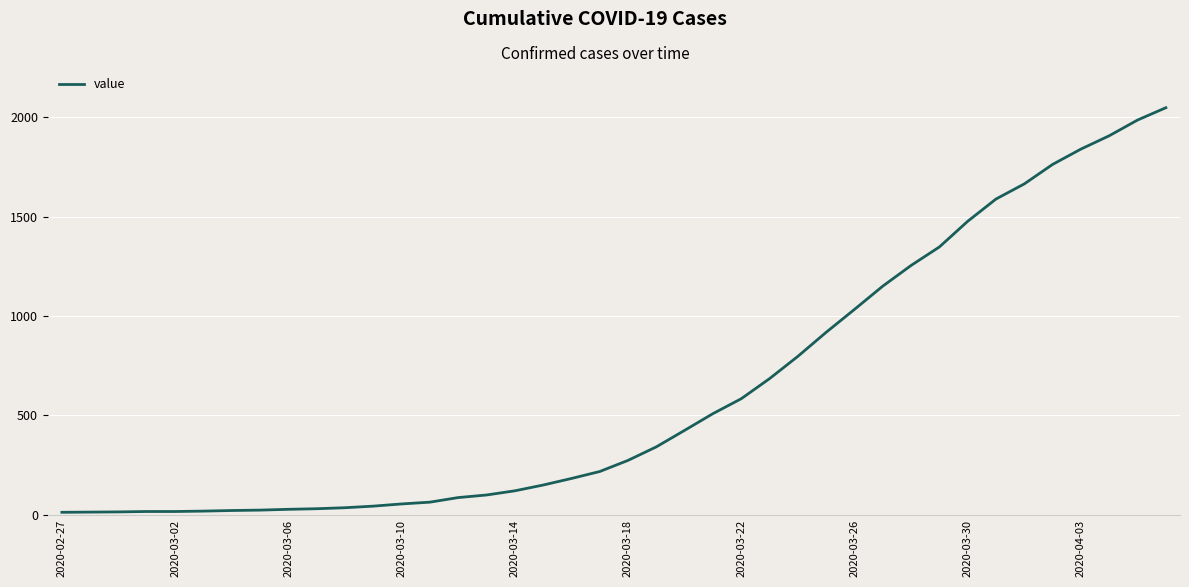

Count the number of categories in the chart.

40